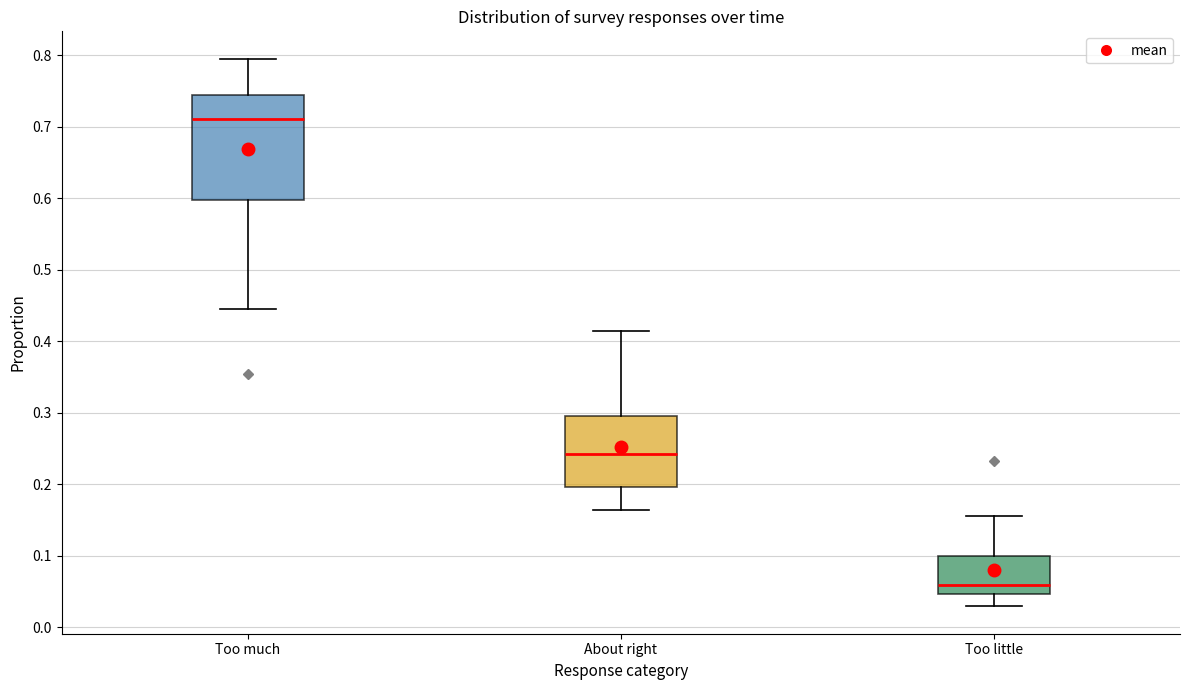

Comparing the boxes themselves (not the whiskers), which one is the tallest?

Too much